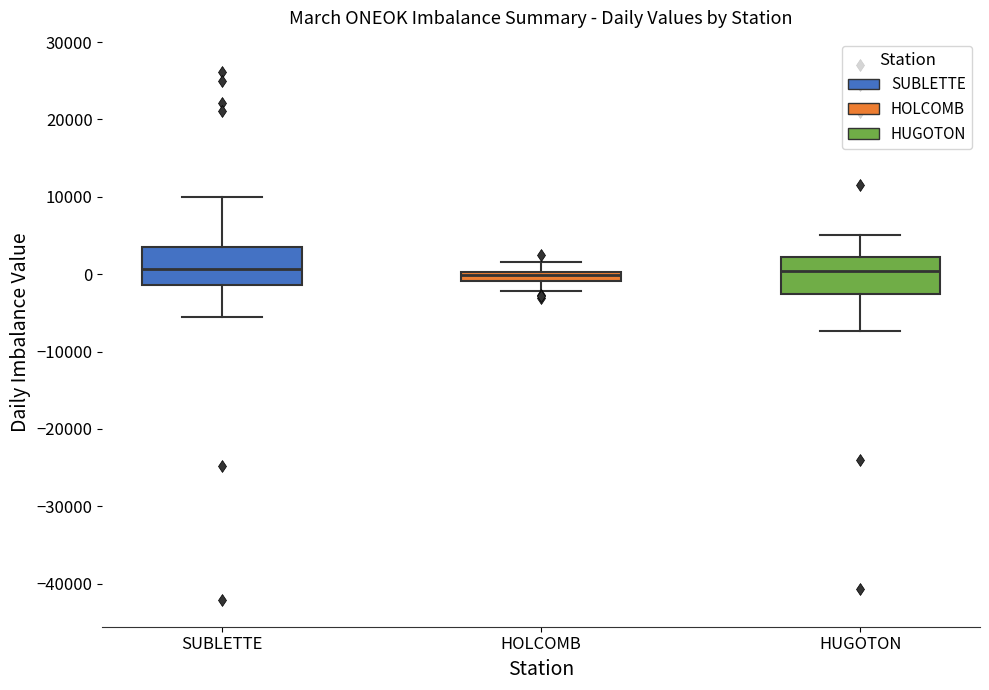

Where is the lower edge of the box for SUBLETTE on the y-axis? The values are not printed on the chart, so give them approximately, as read against the axis.

-1000